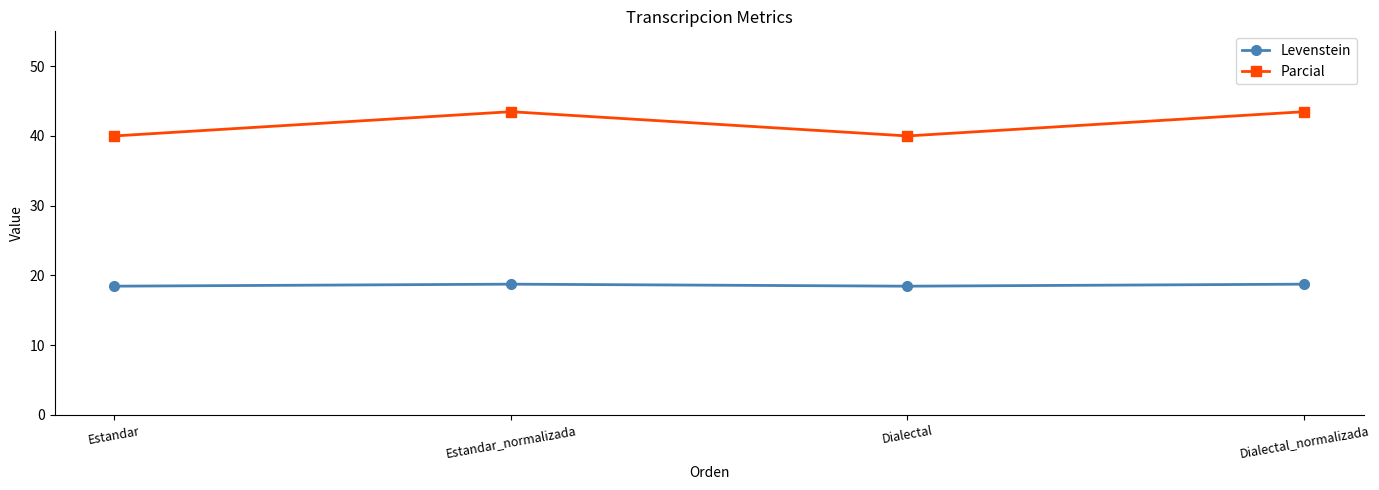

How many data points in Parcial are above 43?

2